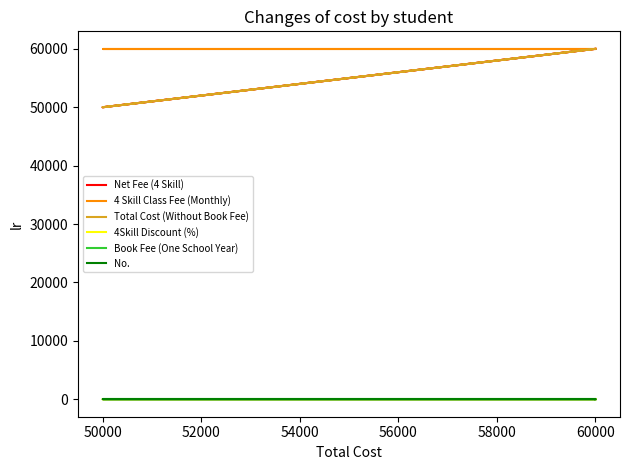

What are all the series names shown in the legend?

Net Fee (4 Skill), 4 Skill Class Fee (Monthly), Total Cost (Without Book Fee), 4Skill Discount (%), Book Fee (One School Year), No.